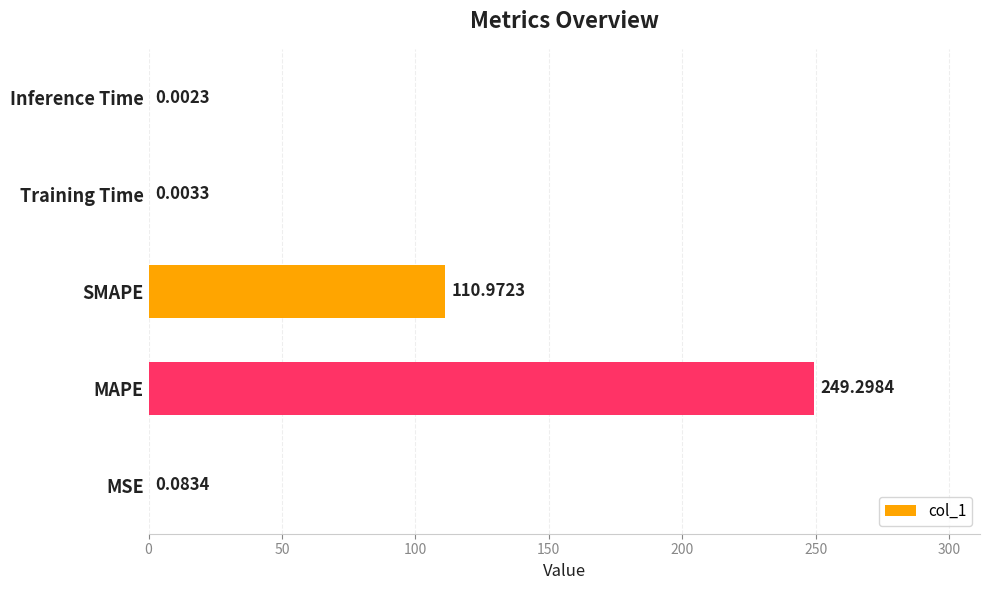

Between Training Time and SMAPE, which is larger?

SMAPE